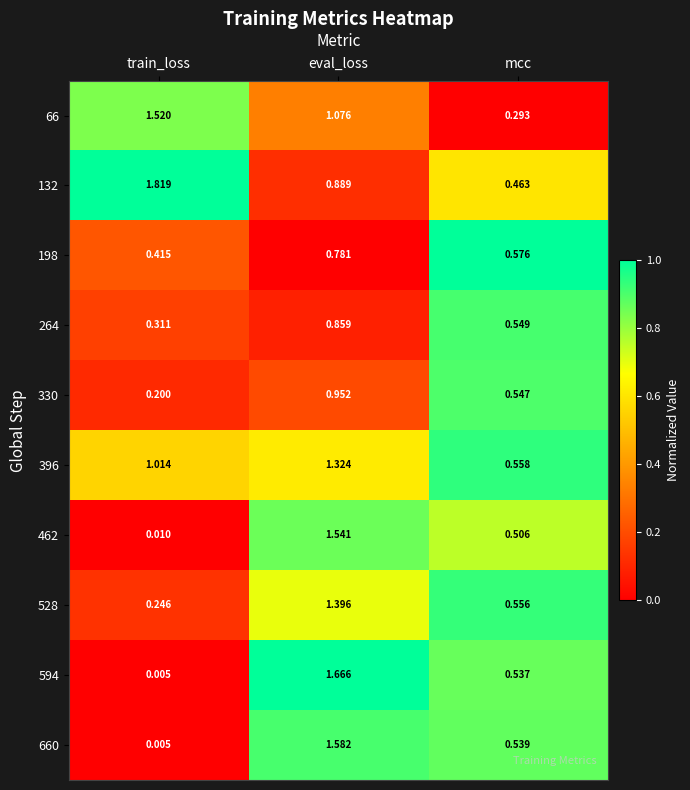

Is the value of 528 at mcc greater than the value of 264 at mcc?

Yes